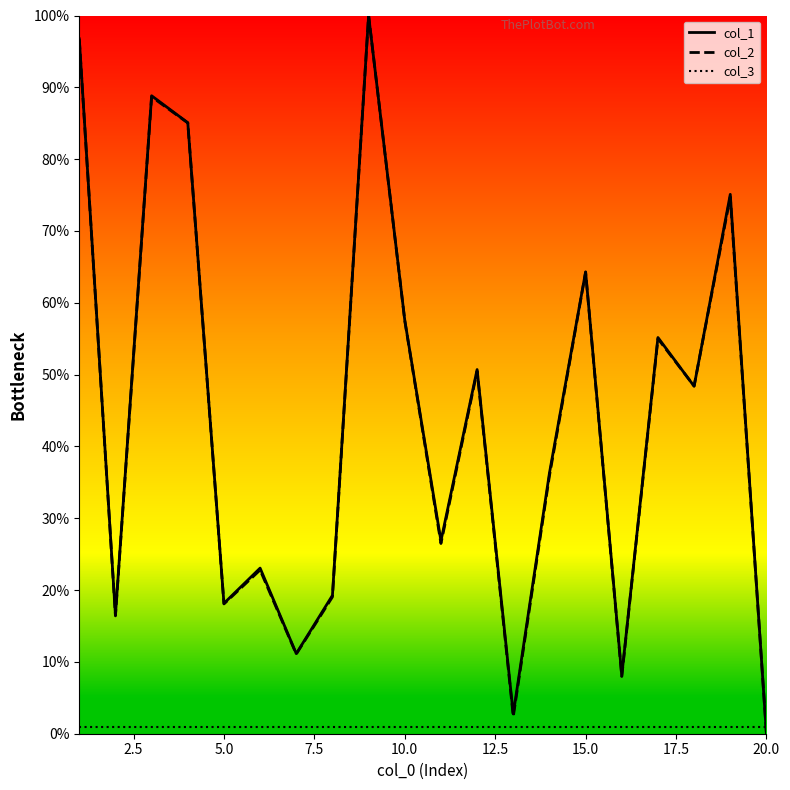

What is the minimum value for col_3?

1.0